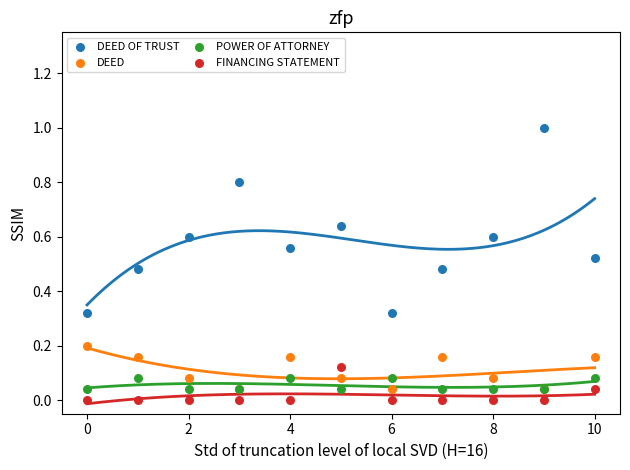

Which series reaches the maximum Y coordinate?

DEED OF TRUST